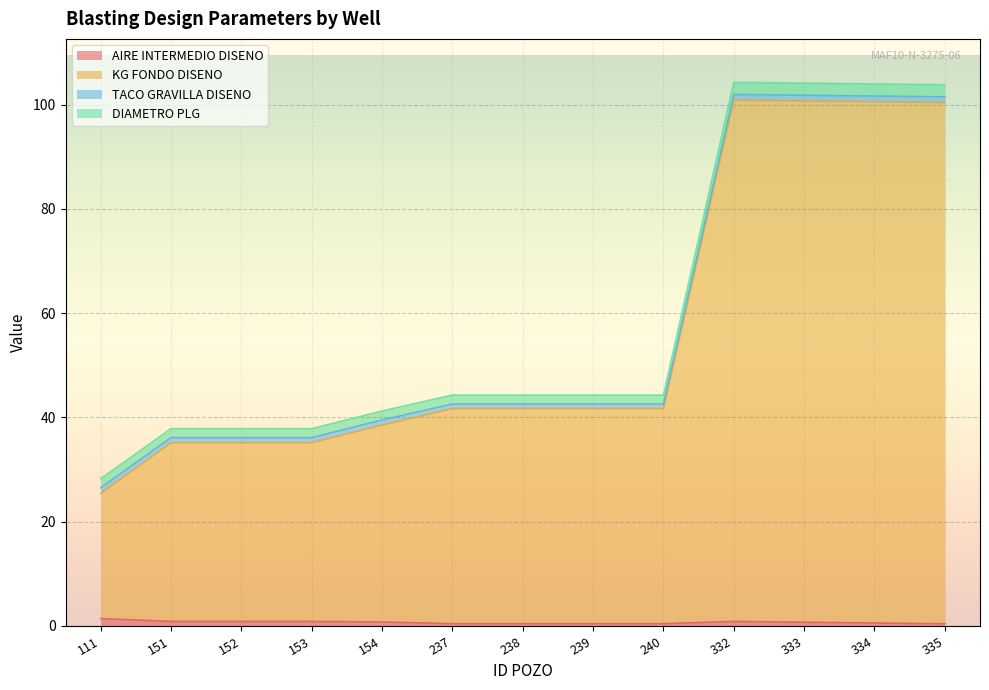

Between 151 and 154, which series saw the biggest shift?

KG FONDO DISENO